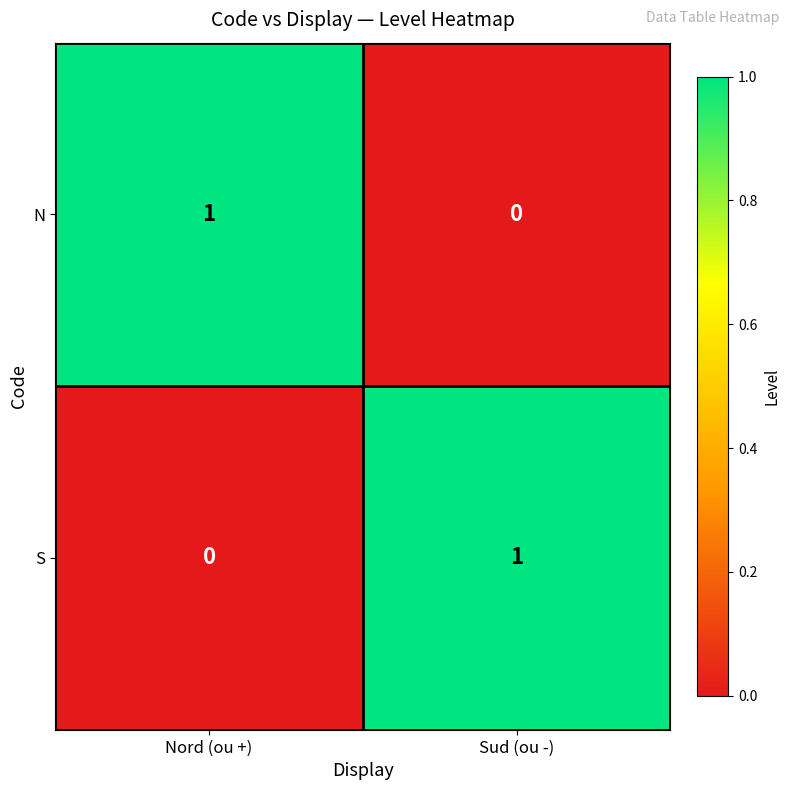

At which label is S closest to 0?

Nord (ou +)